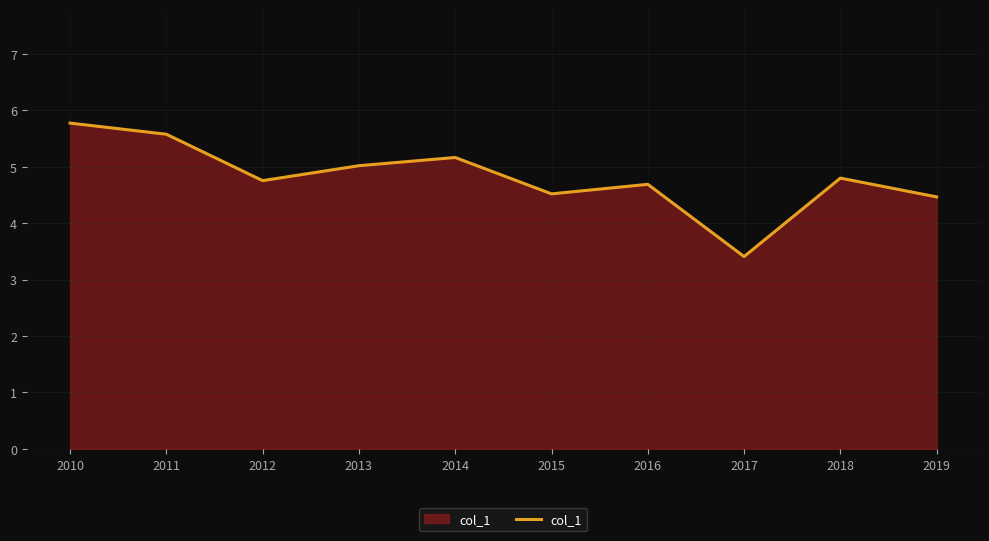

Which has a higher value, 2014 or 2019?

2014